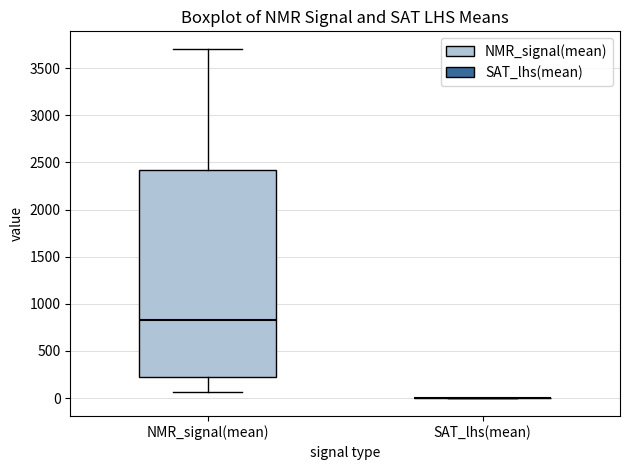

Reading left to right, read every box against the y-axis: the position of its median line, the range the box covers, and the ends of its whiskers. The values are not printed on the chart, so give them approximately, as read against the axis.

NMR_signal(mean): median 850, box 200 to 2400, whiskers 50 to 3700
SAT_lhs(mean): box collapsed to a line at 0, whiskers 0 to 0